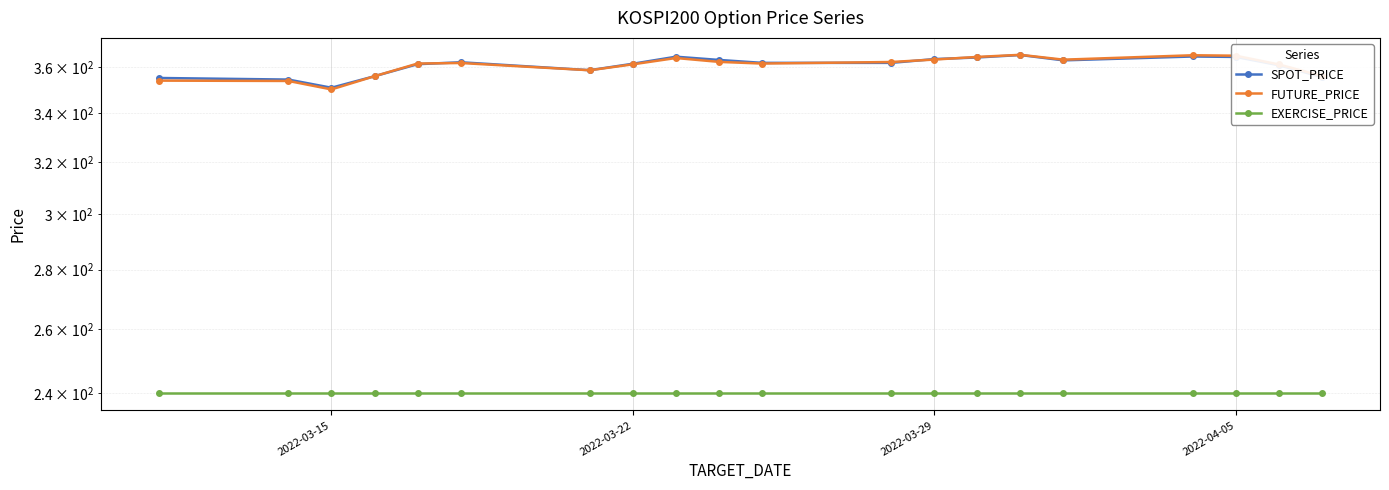

What is the average value of the EXERCISE_PRICE series?

240.0